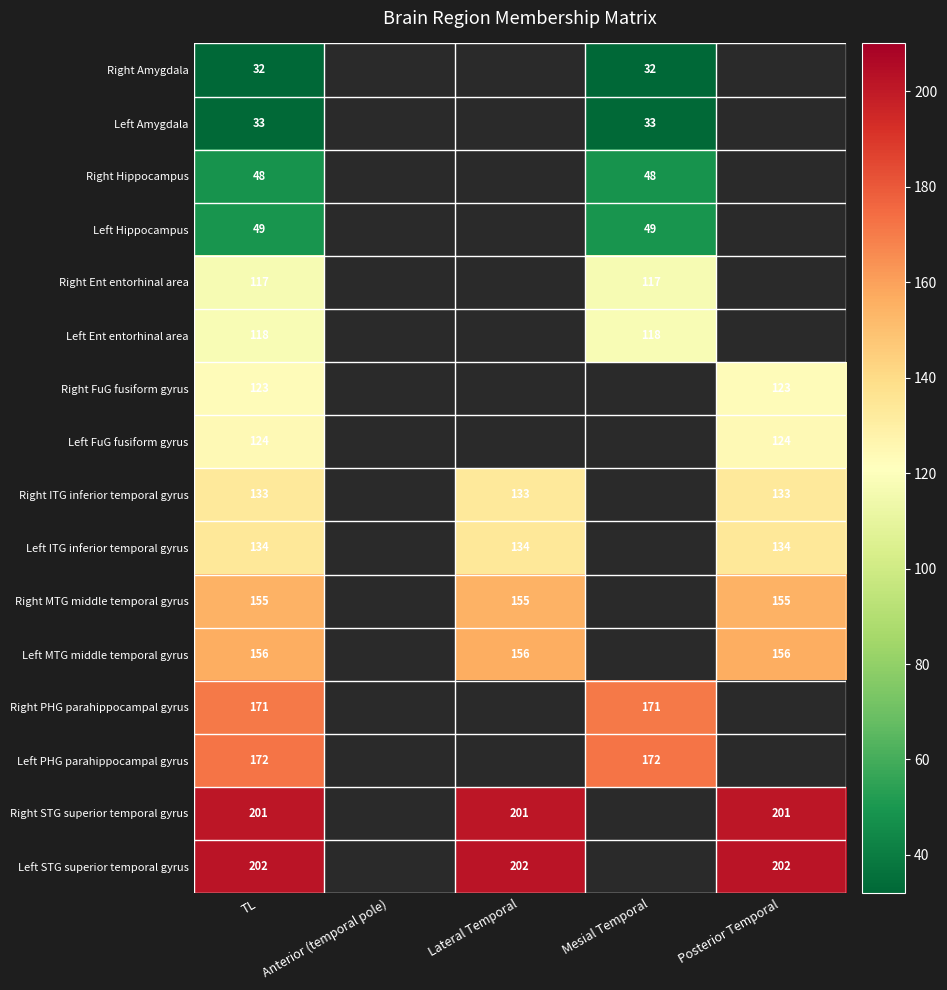

The Right MTG middle temporal gyrus series shows 86.9 at Posterior Temporal. True or false?

False